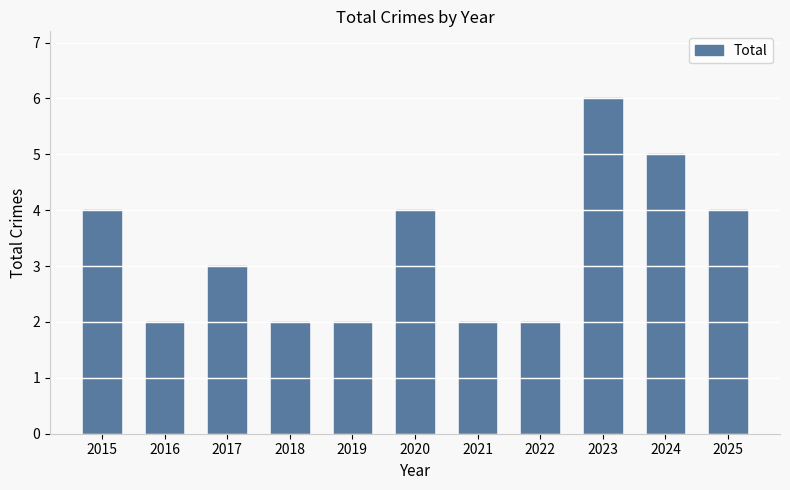

What is the change in value from 2020 to 2024?

+1